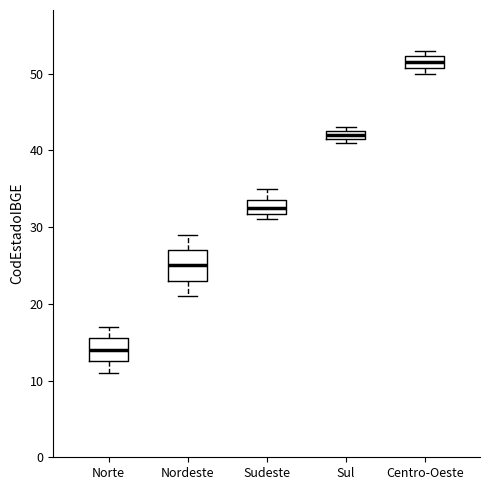

Comparing the boxes themselves (not the whiskers), which one is the tallest?

Nordeste